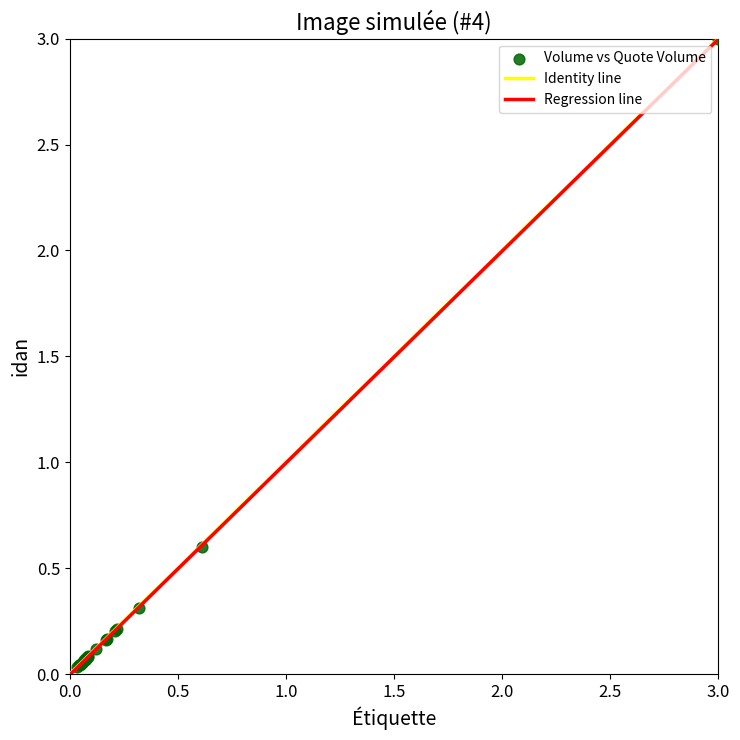

What Y value in the scatter plot is closest to 1?

0.6